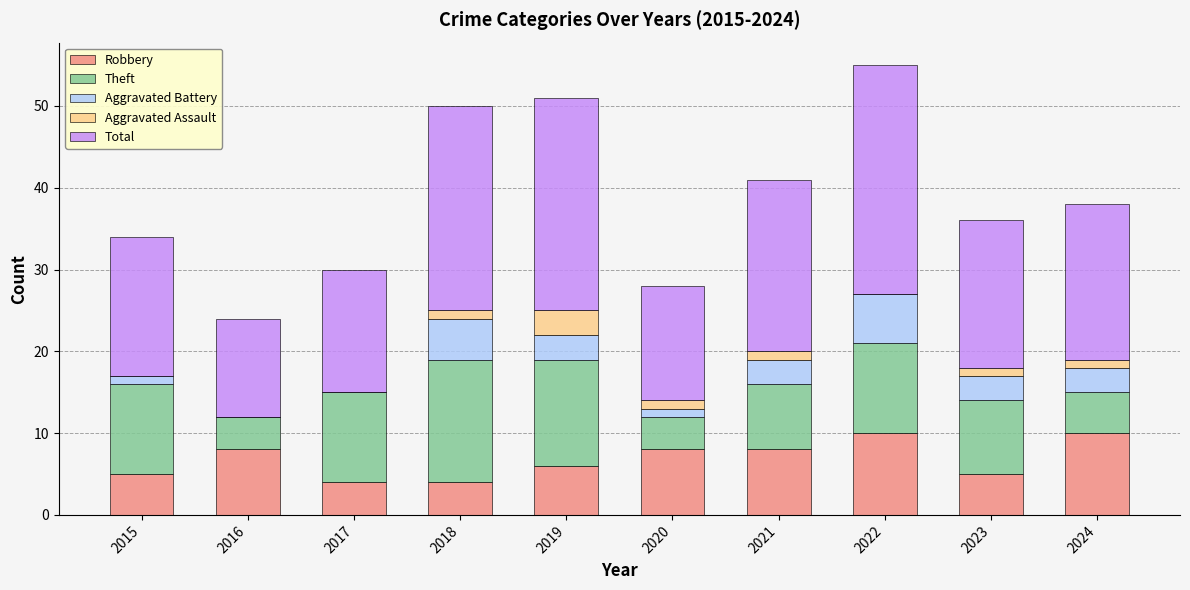

Read the Robbery value at 2016.

8